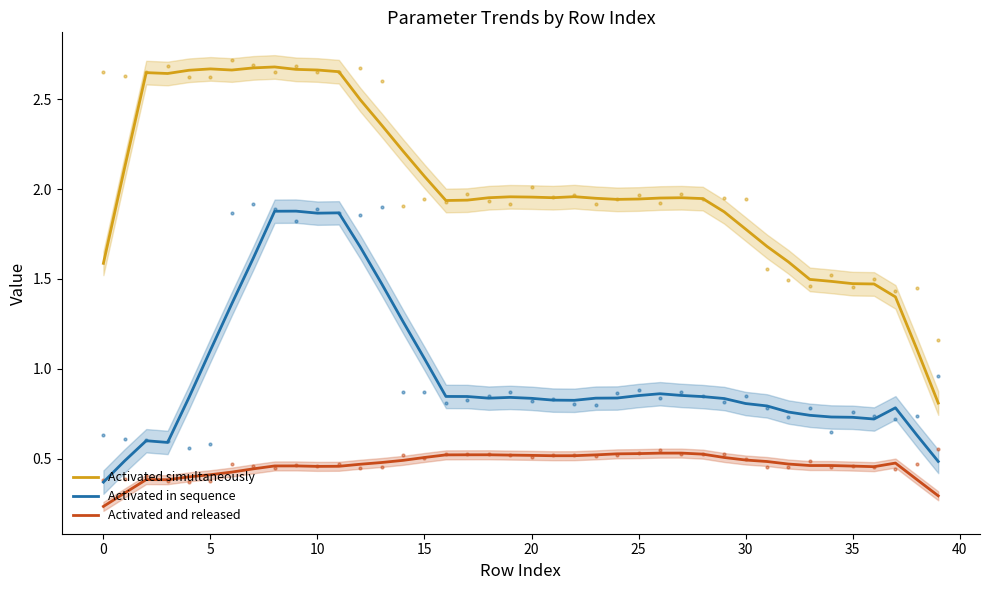

Which series reaches the maximum Y coordinate?

Activated simultaneously